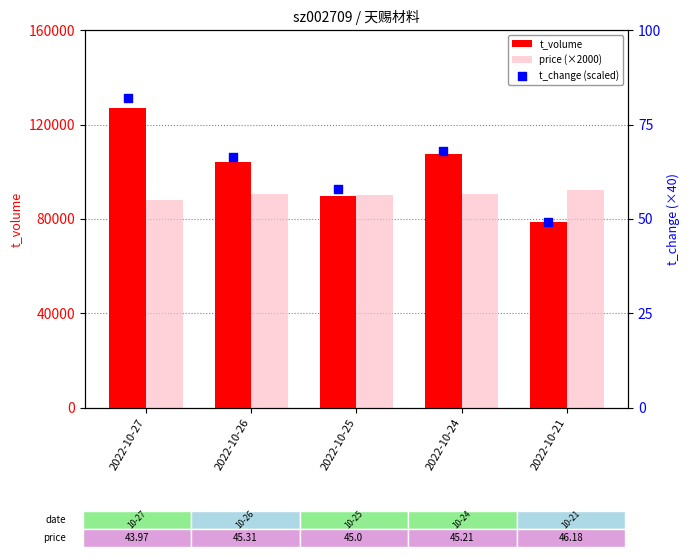

Which series has the largest Y range (max minus min)?

t_volume